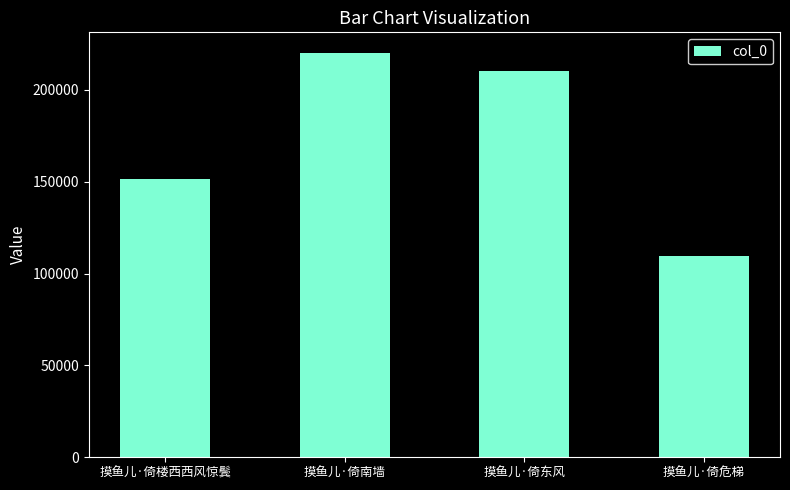

The value at 摸鱼儿·倚楼西西风惊鬓 is 151346. True or false?

True